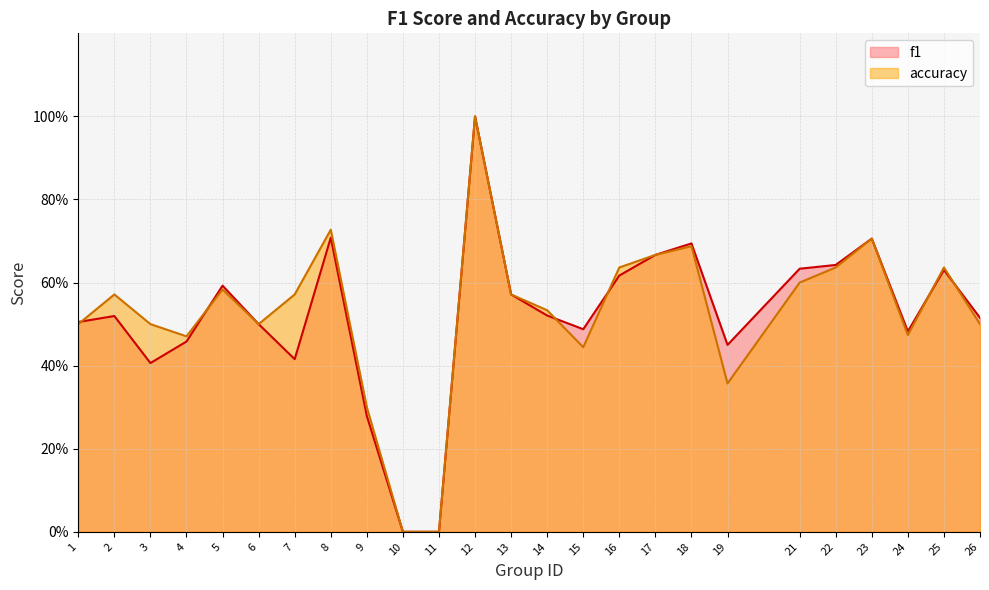

At which category does f1 reach its first local valley?

3